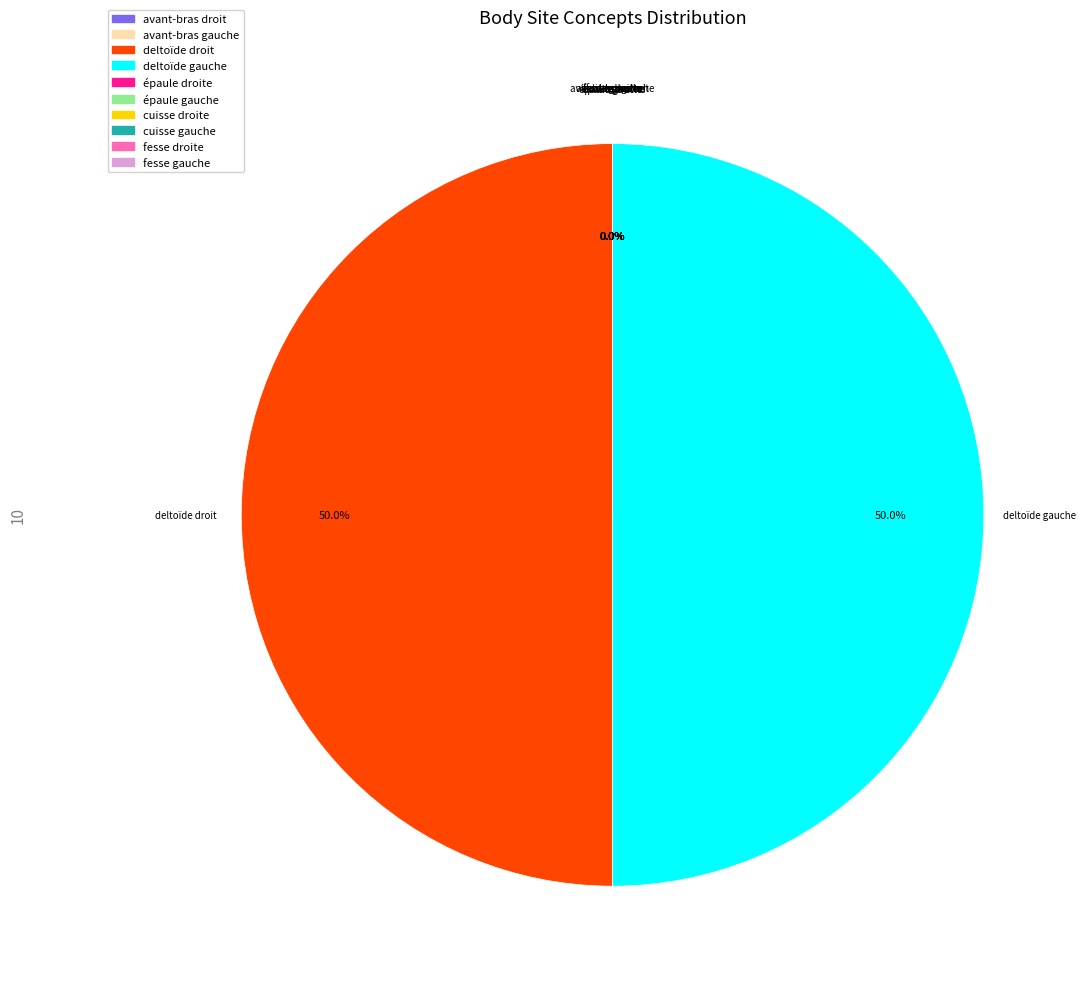

Is the sum of cuisse gauche and cuisse droite greater than half?

No